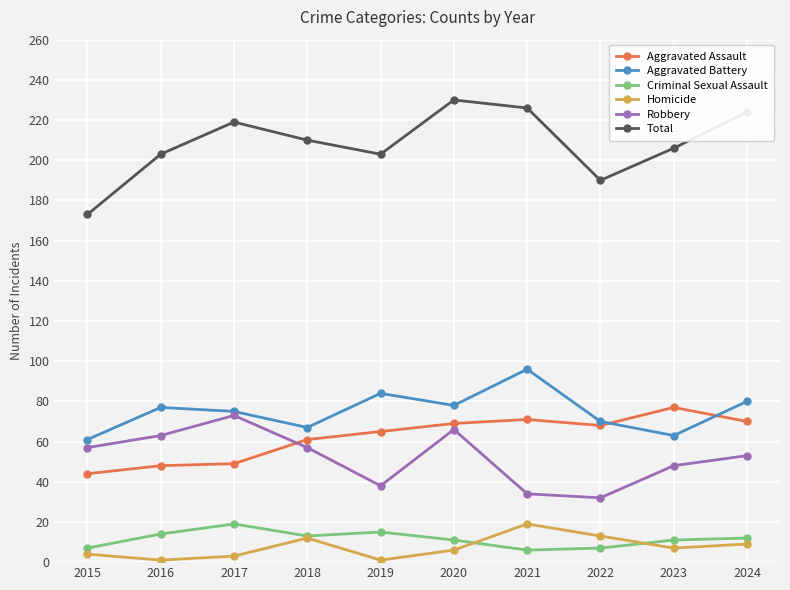

What is the difference between the second highest and second lowest values in the Total series?

36